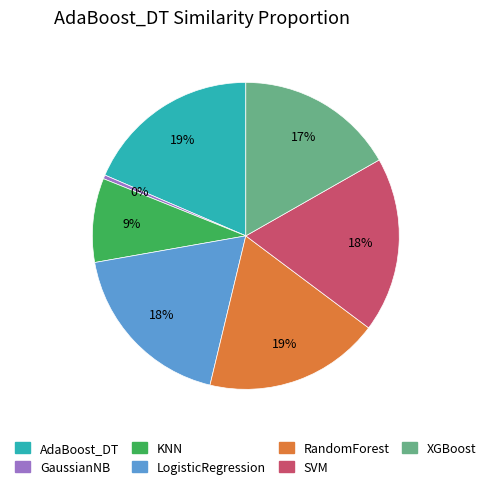

Is it true that XGBoost is 24% of the pie?

False